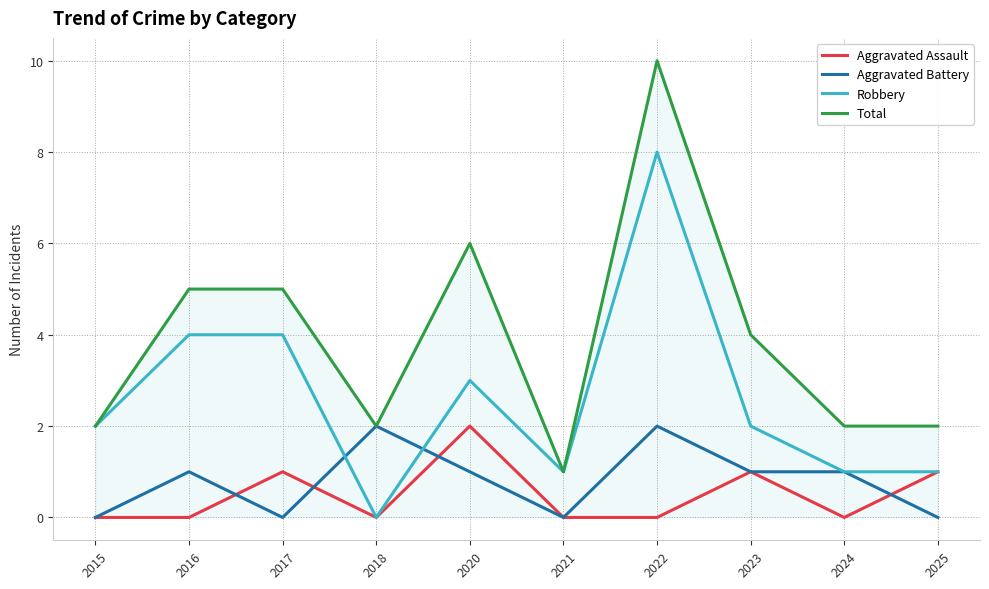

What are all the series names shown in the legend?

Aggravated Assault, Aggravated Battery, Robbery, Total